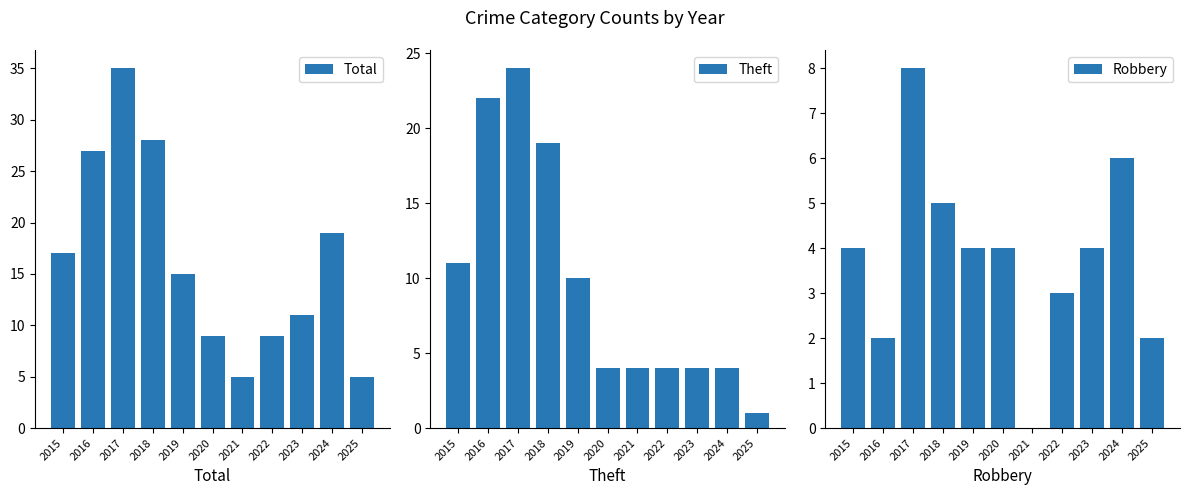

Which has a higher value, 2016 or 2017?

2017